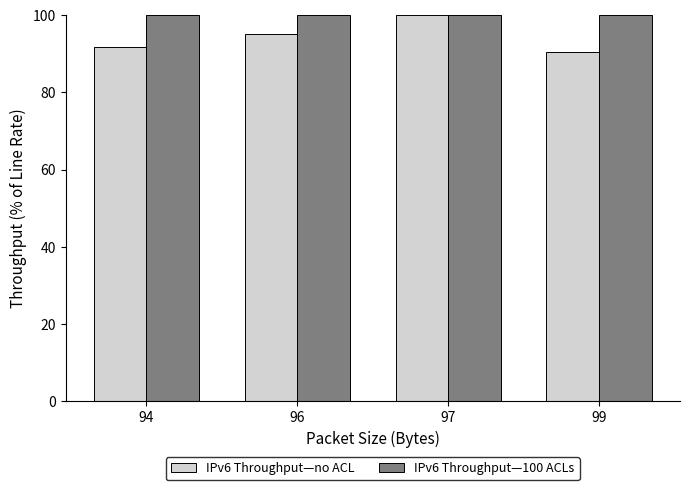

What is the minimum value for IPv6 Throughput—100 ACLs?

100.0